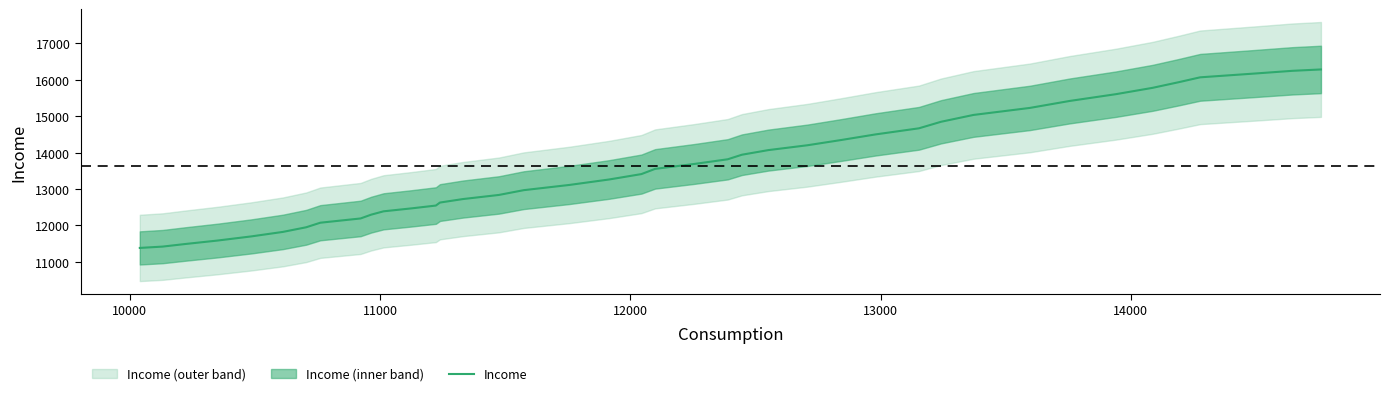

How many values are below 13552?

20